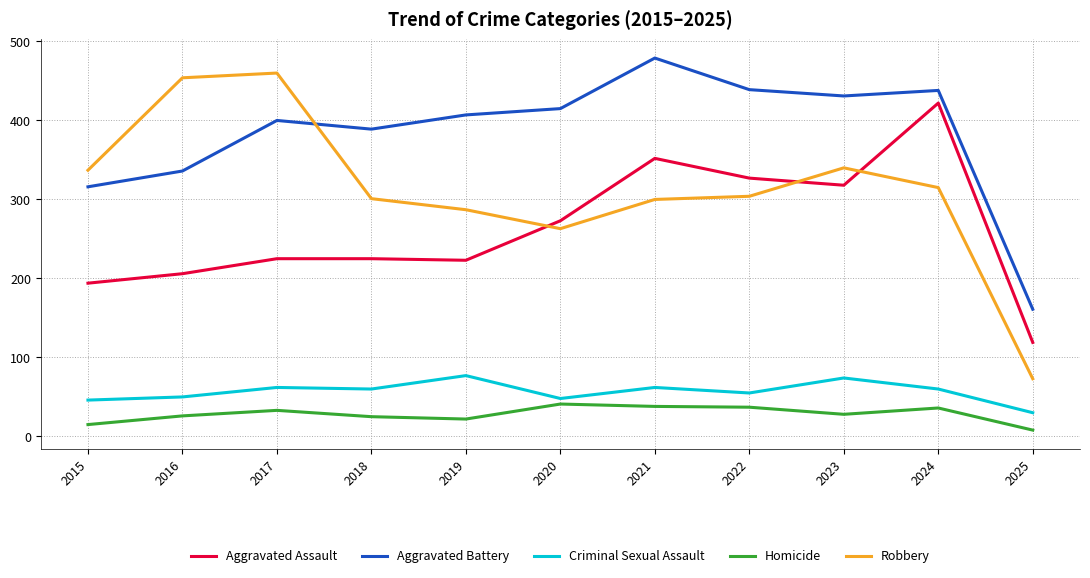

What is the average value of the Aggravated Assault series?

262